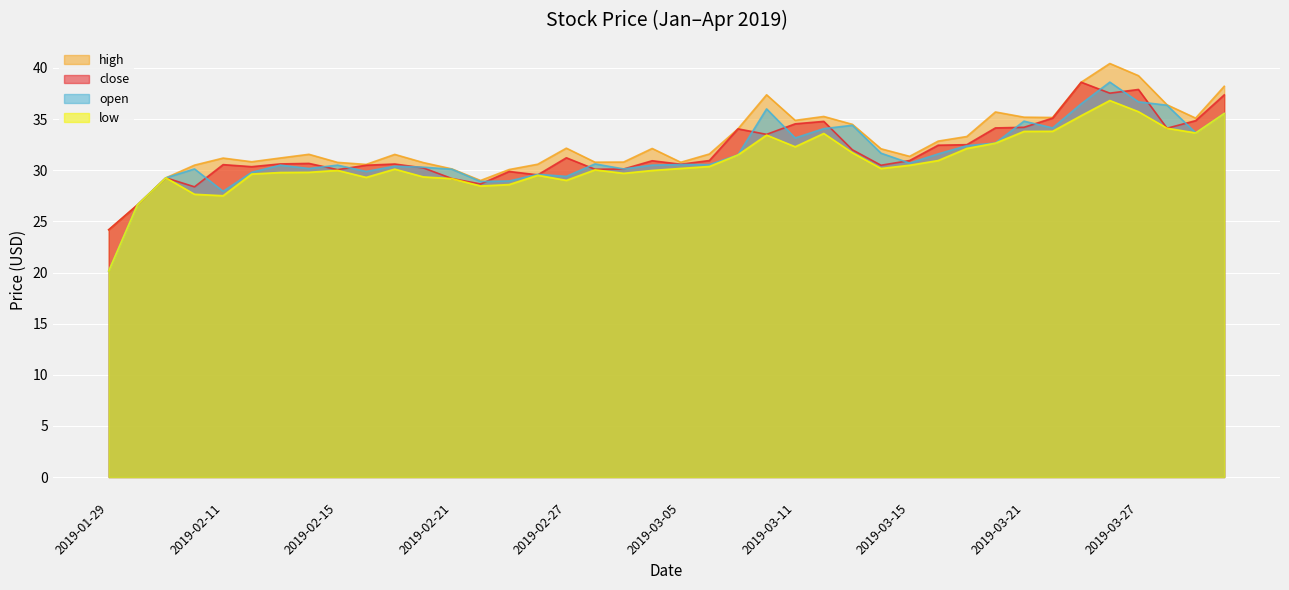

What are all the series names shown in the legend?

high, close, open, low